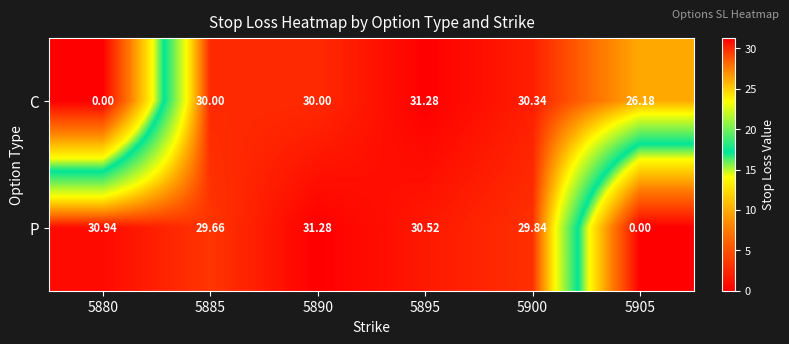

Which series changed the most between 5890 and 5905?

P